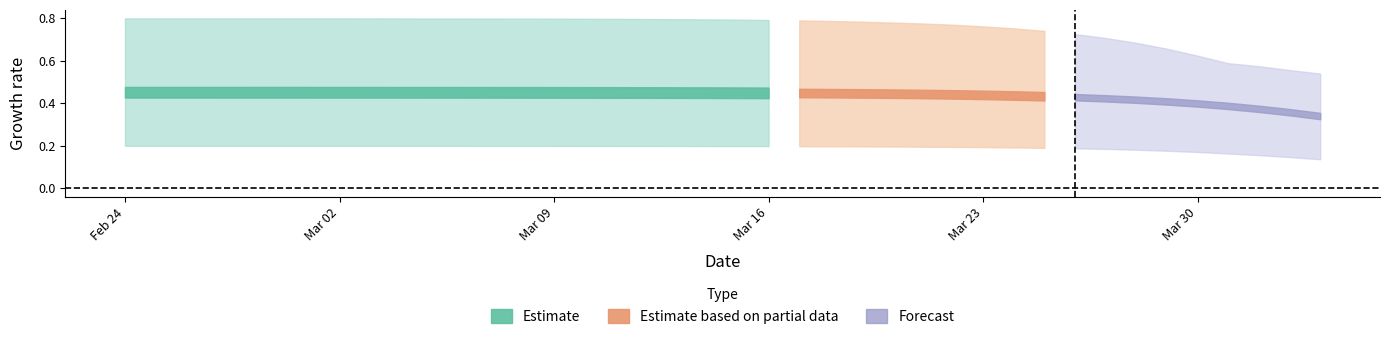

What is the sum of all r_values_lower values?

47.7